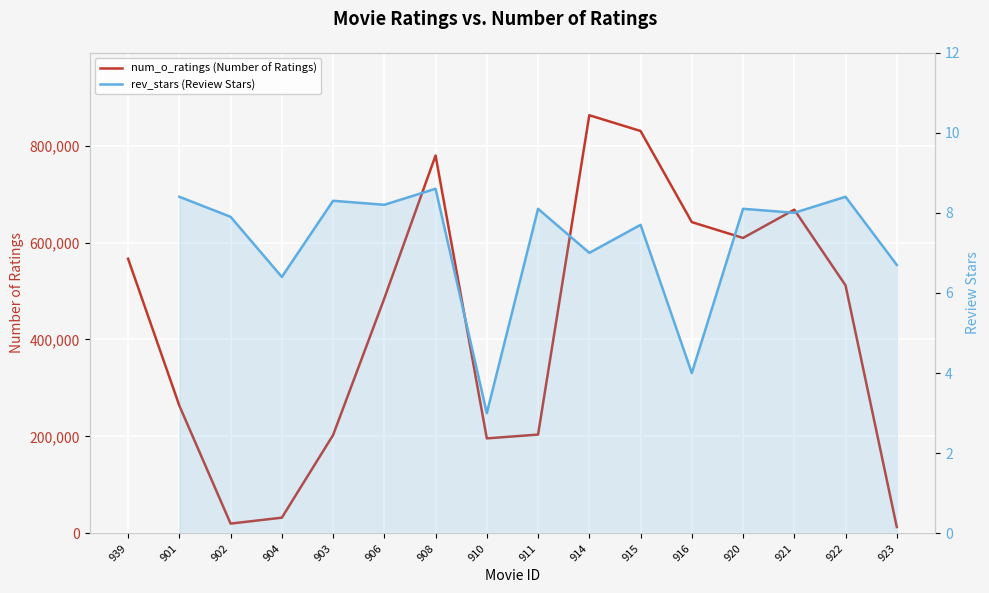

Is it true that rev_stars (Review Stars) equals 2.8 at 920?

False